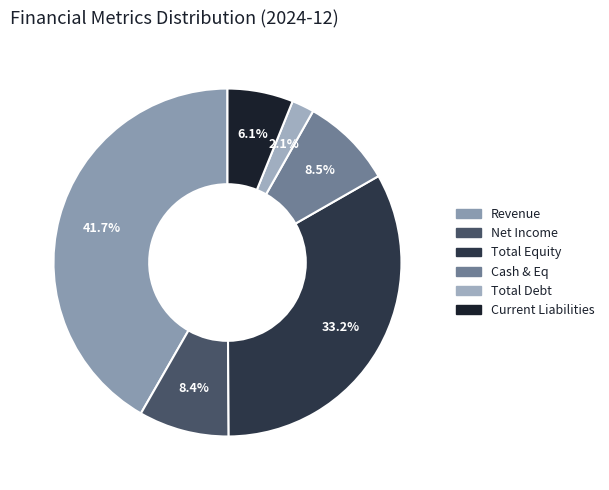

Does Revenue represent more than half of the total?

No